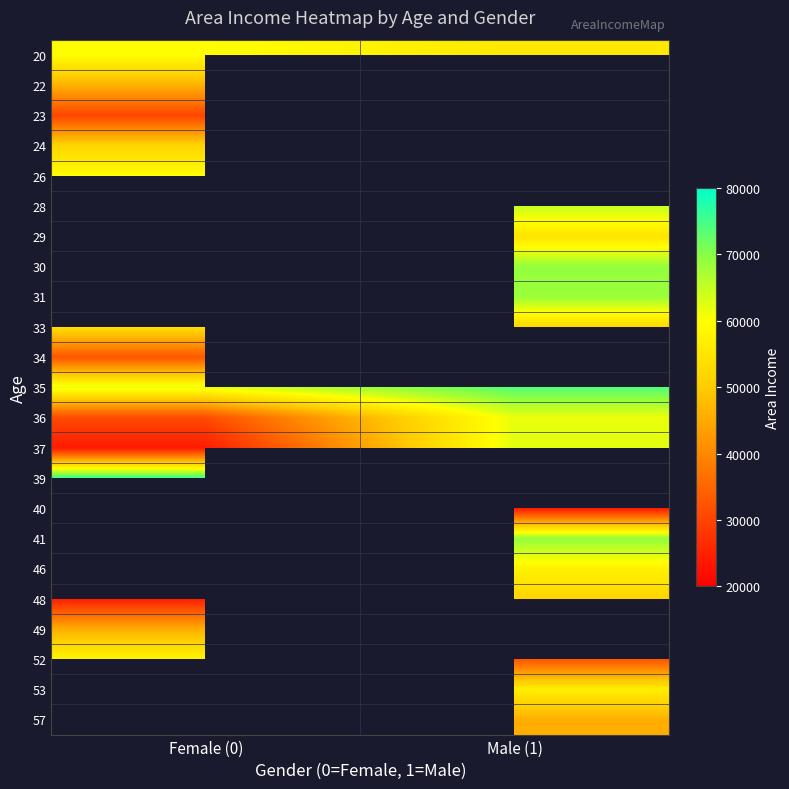

Between Female (0) and Male (1), which is larger?

Female (0)